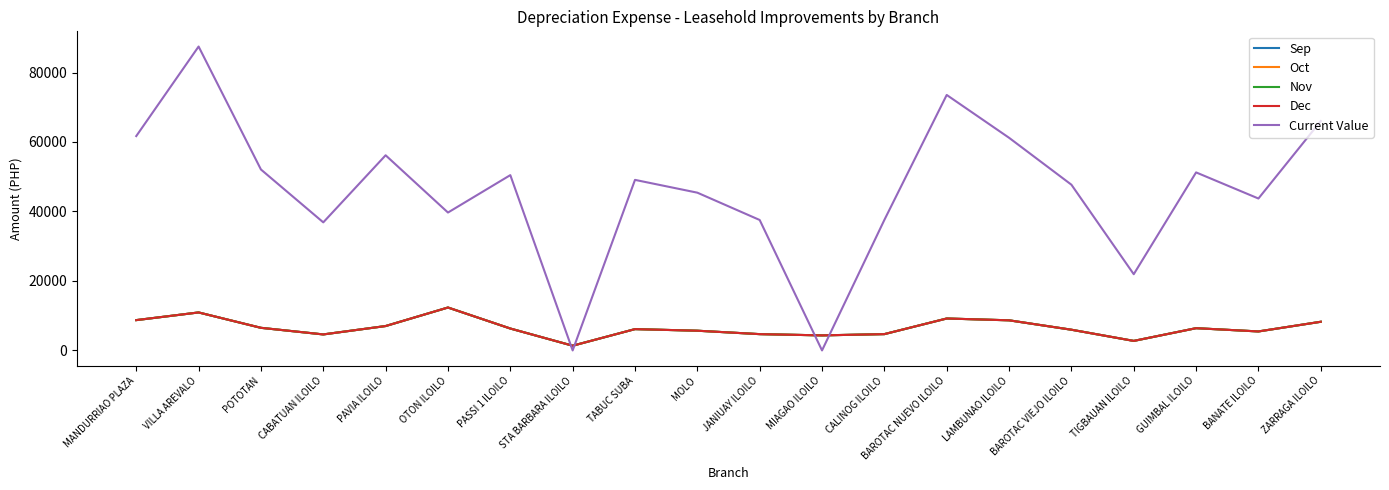

Does the chart display data point markers on the line(s)?

No